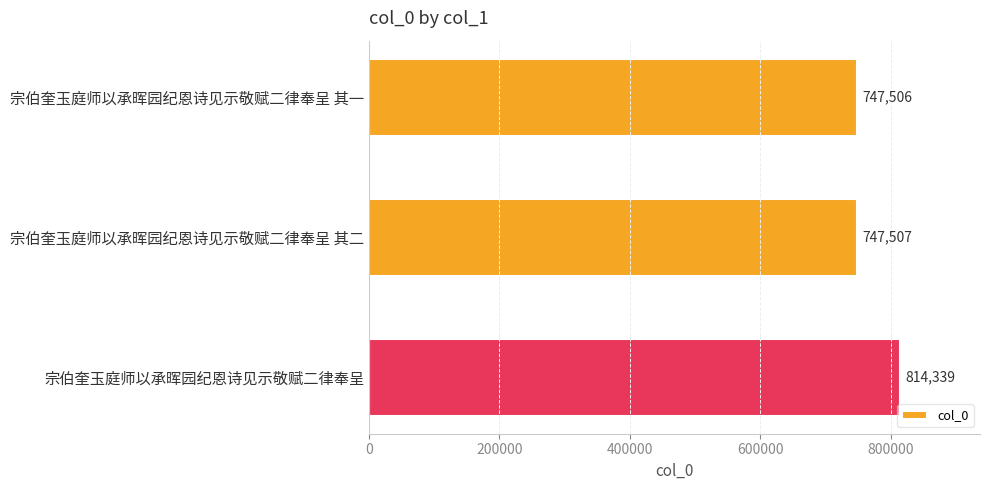

The chart shows a value of 747507 at 宗伯奎玉庭师以承晖园纪恩诗见示敬赋二律奉呈 其二. True or false?

True